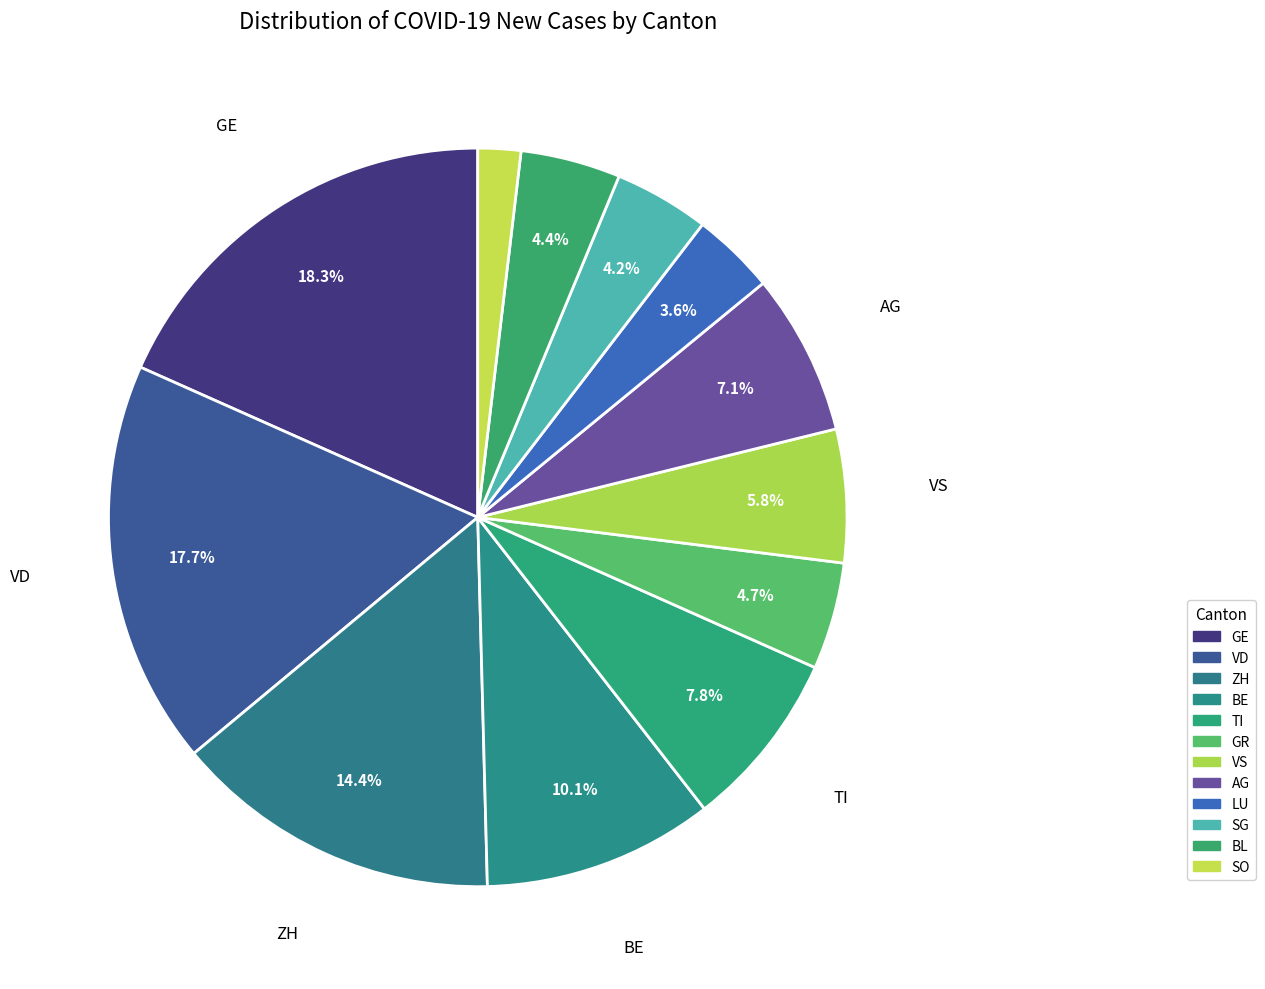

What percentage is the SO slice, to the nearest percent?

2%